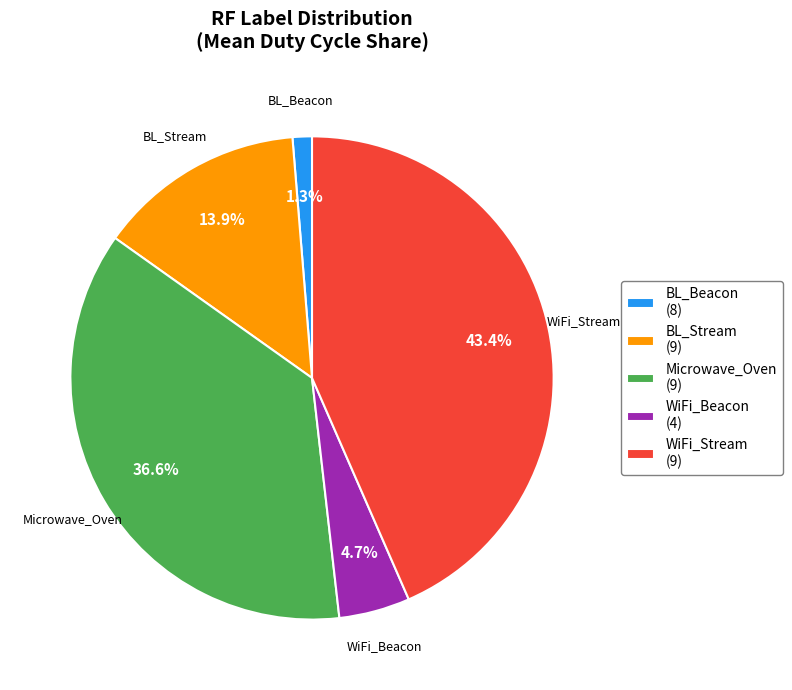

Rank the categories by value from highest to lowest.

WiFi_Stream (9), Microwave_Oven (9), BL_Stream (9), WiFi_Beacon (4), BL_Beacon (8)